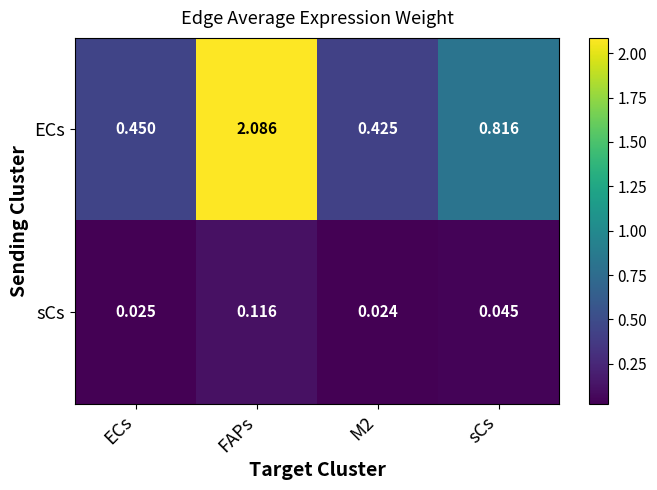

Which series has the largest range (max minus min)?

ECs